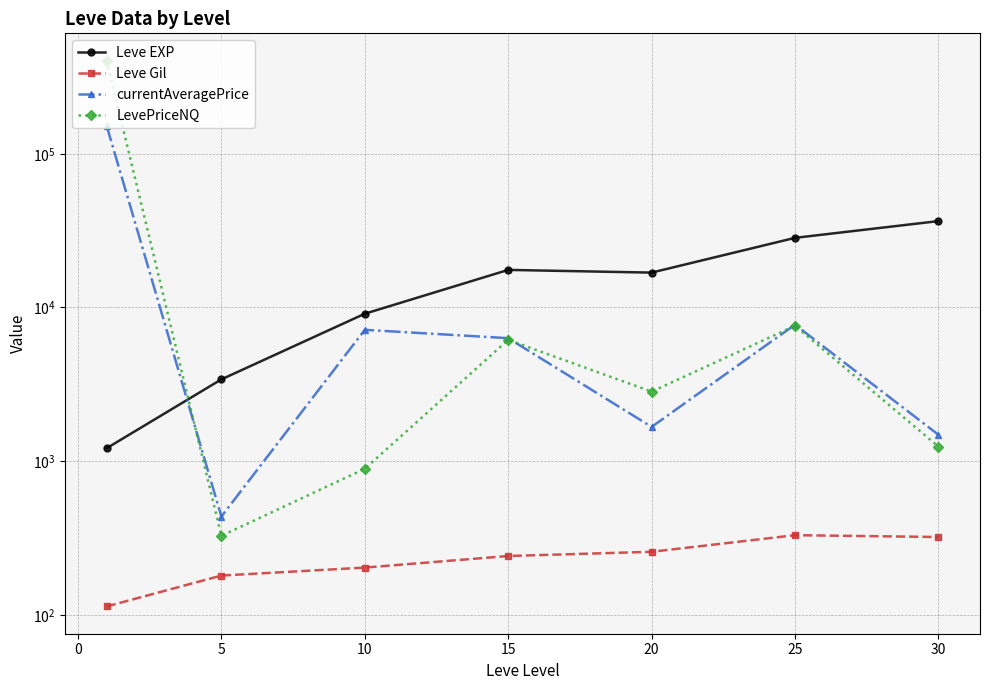

What are all the series names shown in the legend?

Leve EXP, Leve Gil, currentAveragePrice, LevePriceNQ